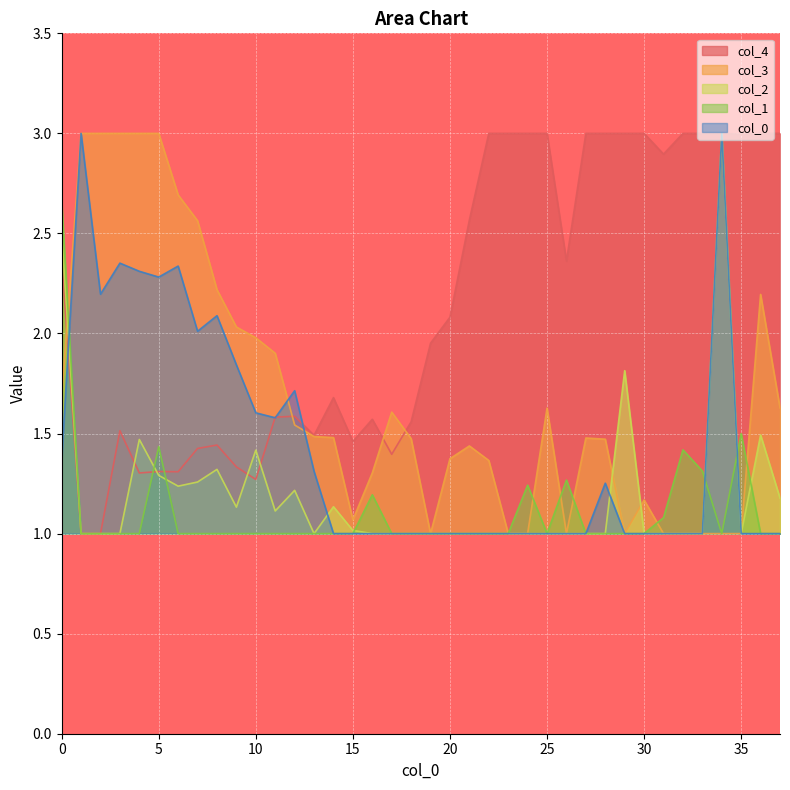

What is the difference between the maximum and minimum values in the 4 series?

2.0